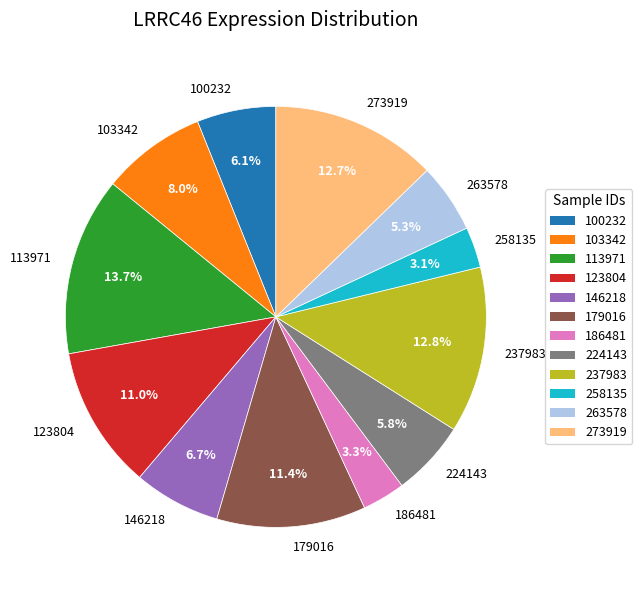

The 179016 slice represents 22% of the pie. True or false?

False